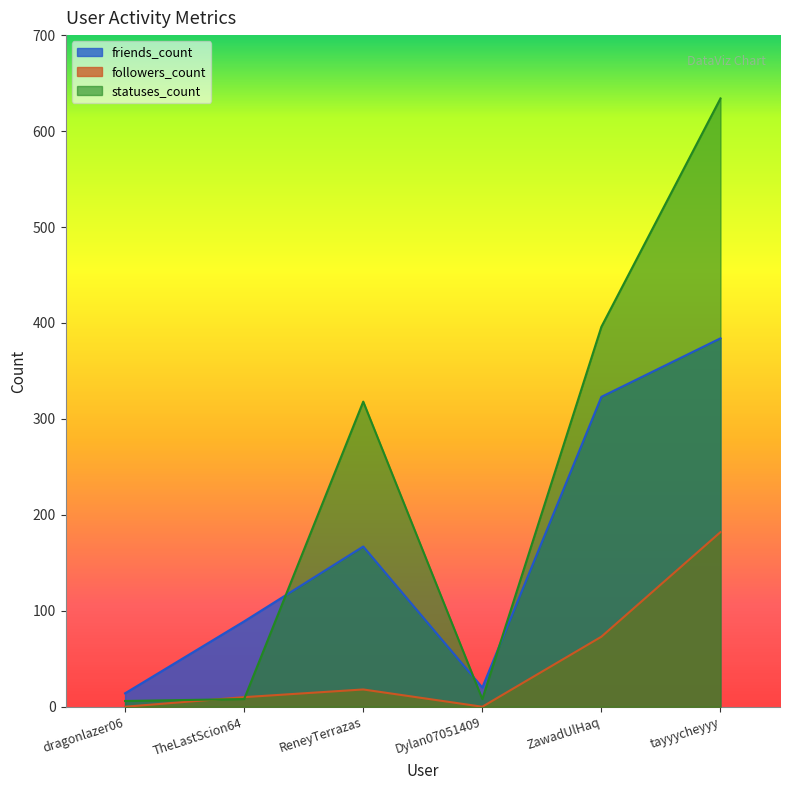

What position from the right is tayyycheyyy?

1